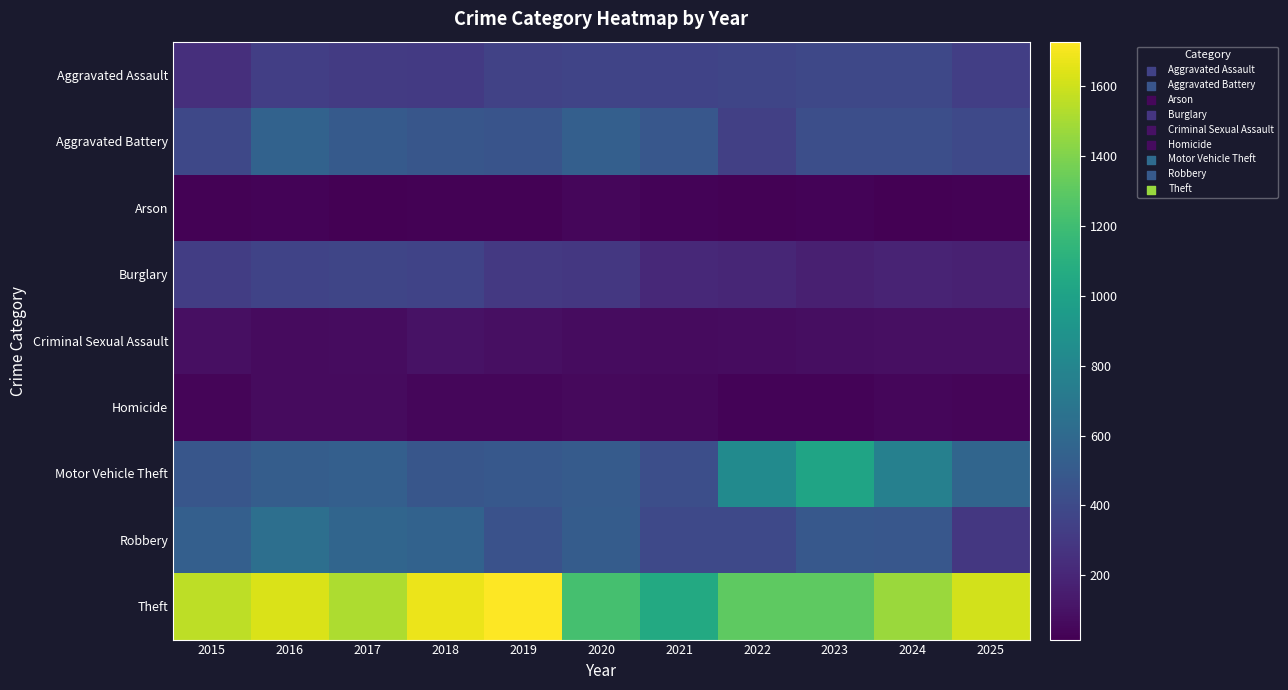

List the series in order of their peak value, highest first.

Theft, Motor Vehicle Theft, Robbery, Aggravated Battery, Aggravated Assault, Burglary, Criminal Sexual Assault, Homicide, Arson